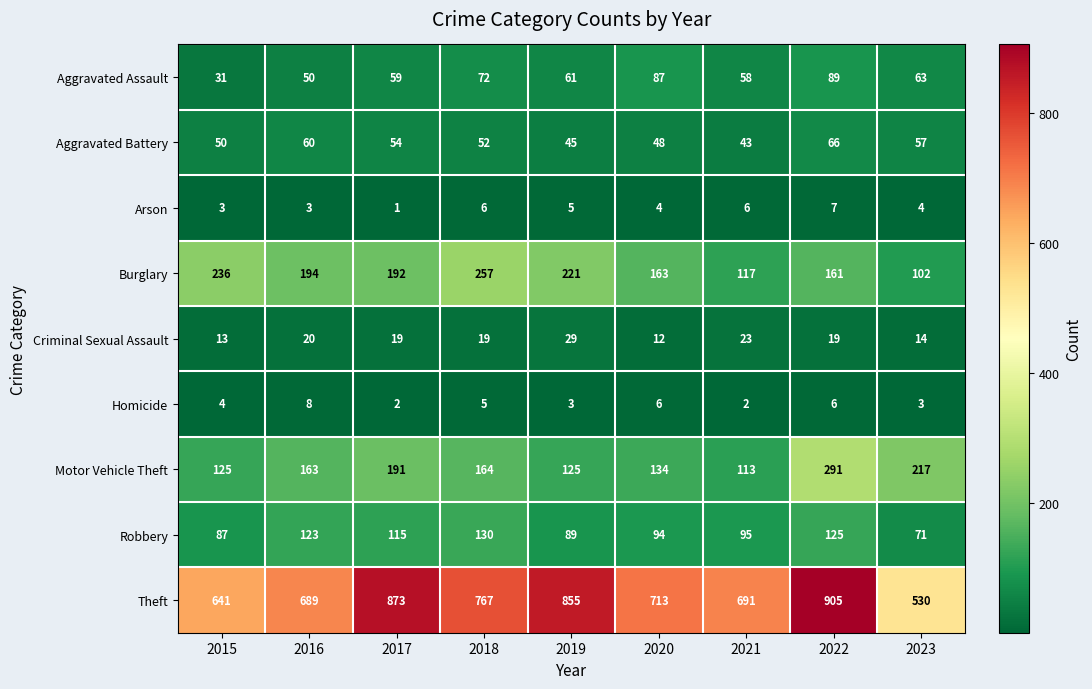

What is the difference between the maximum and minimum values in the Criminal Sexual Assault series?

17